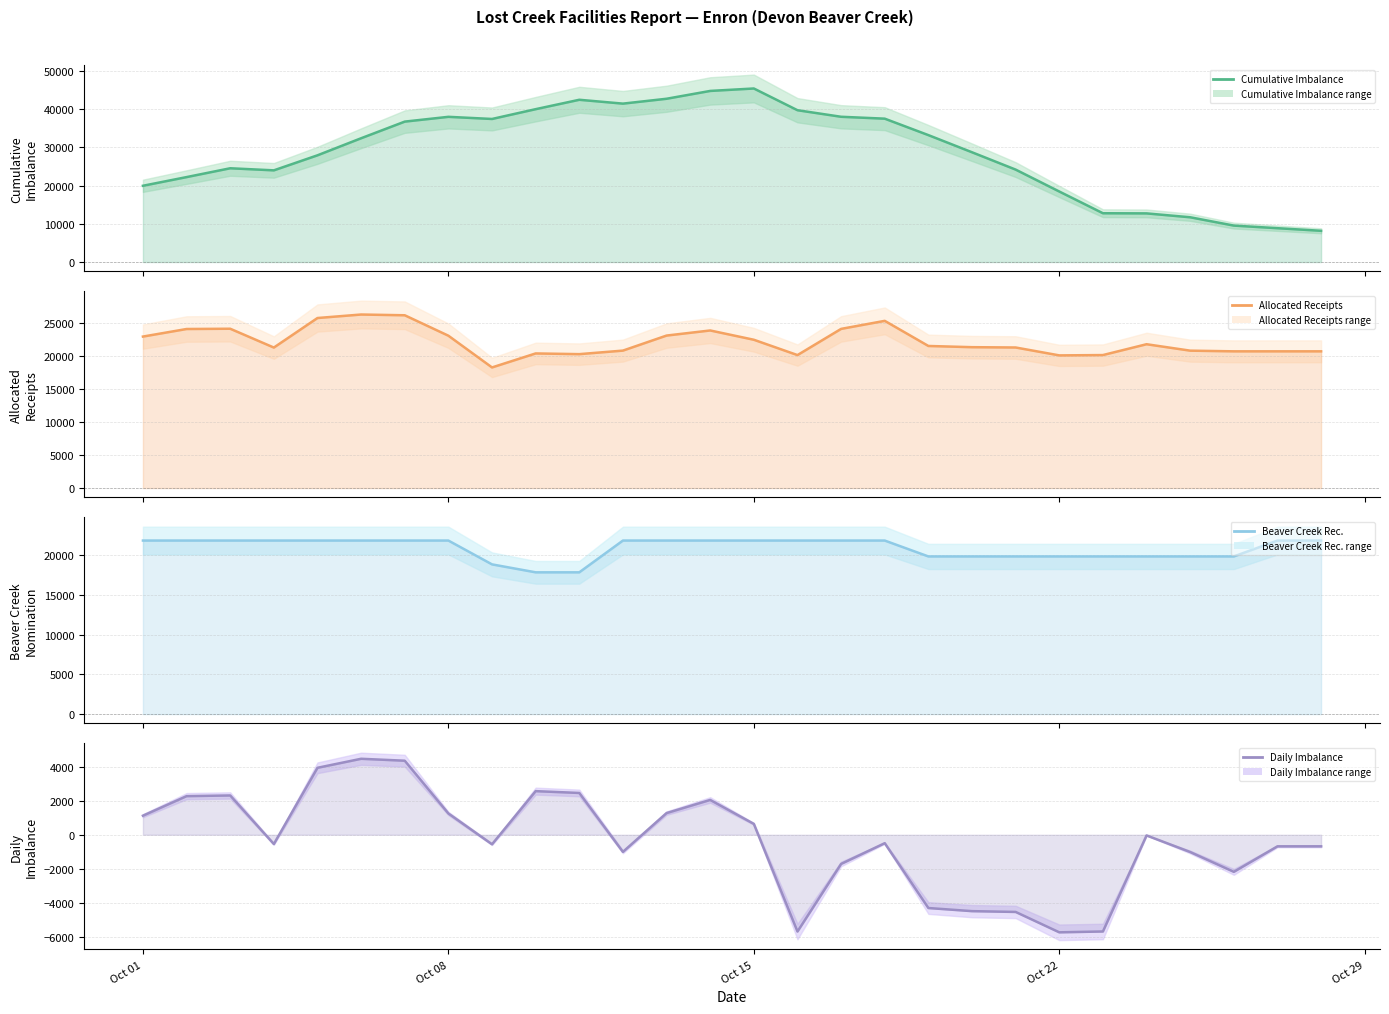

How many values in Daily Imbalance are above zero?

12